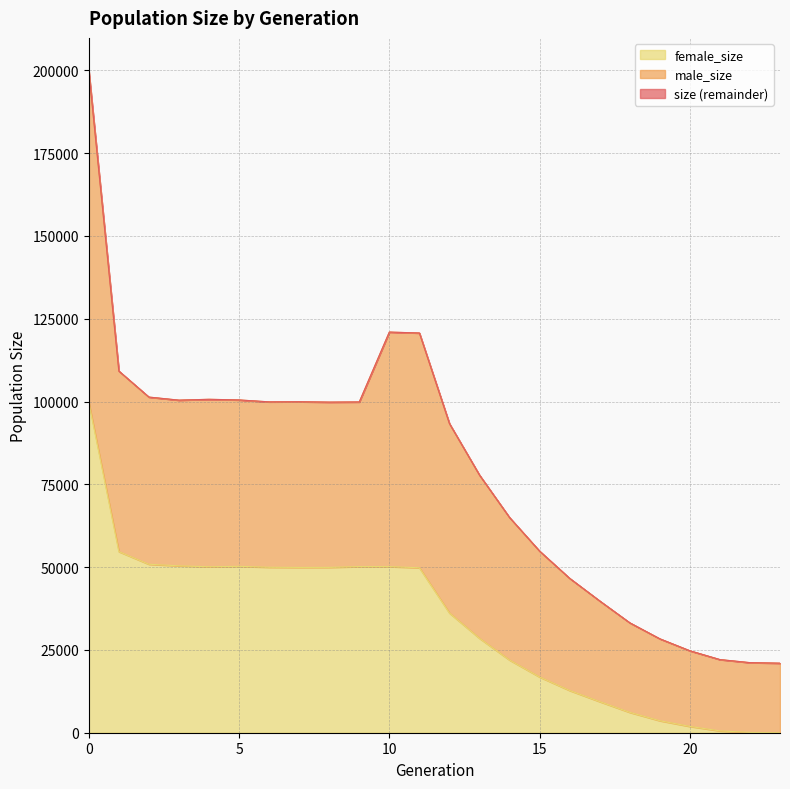

The female_size series shows 18381 at 13. True or false?

False